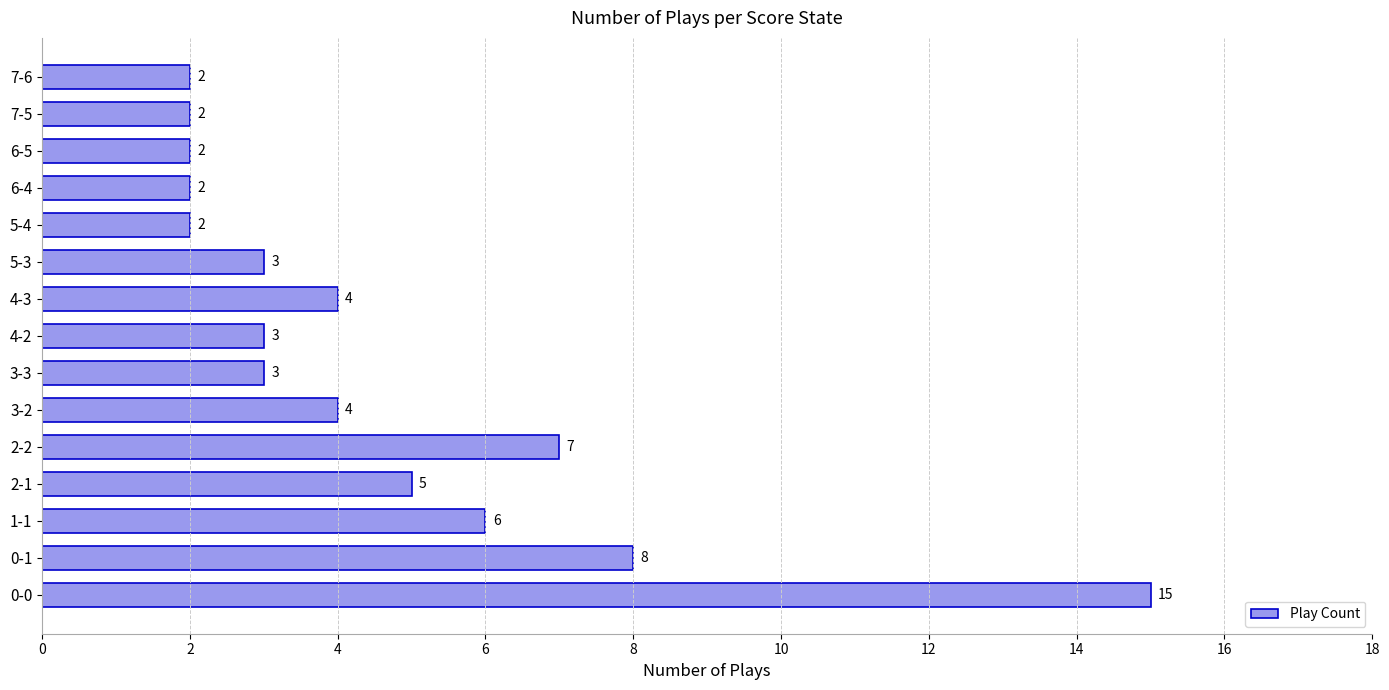

Which has a higher value, 6-4 or 5-3?

5-3